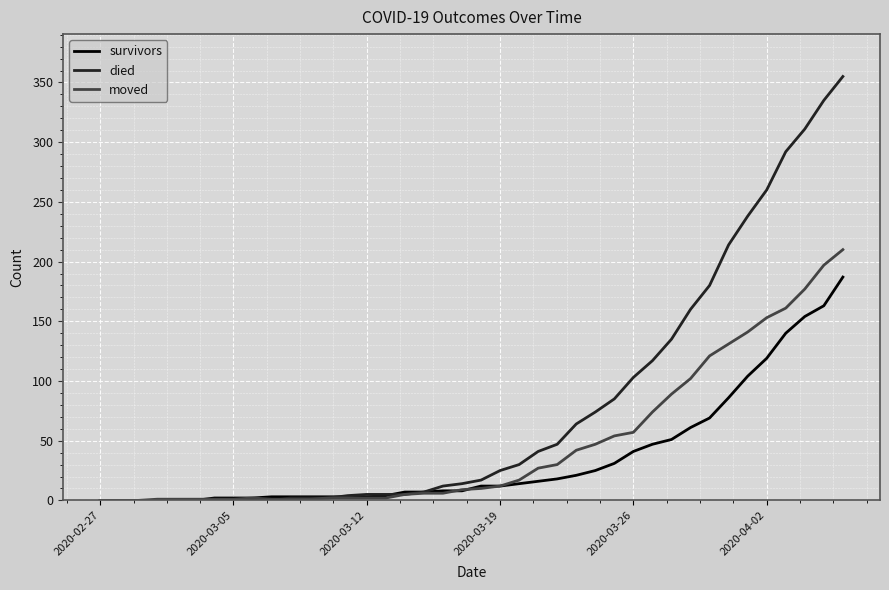

List the series in order of their overall mean, highest first.

died, moved, survivors